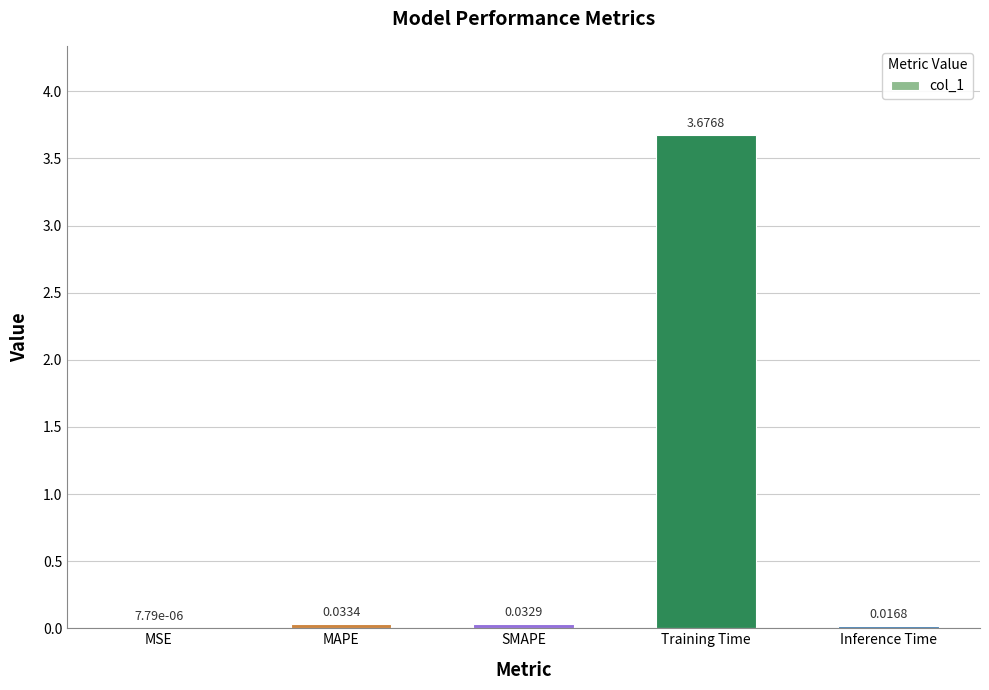

At which label is the value closest to 1?

MAPE